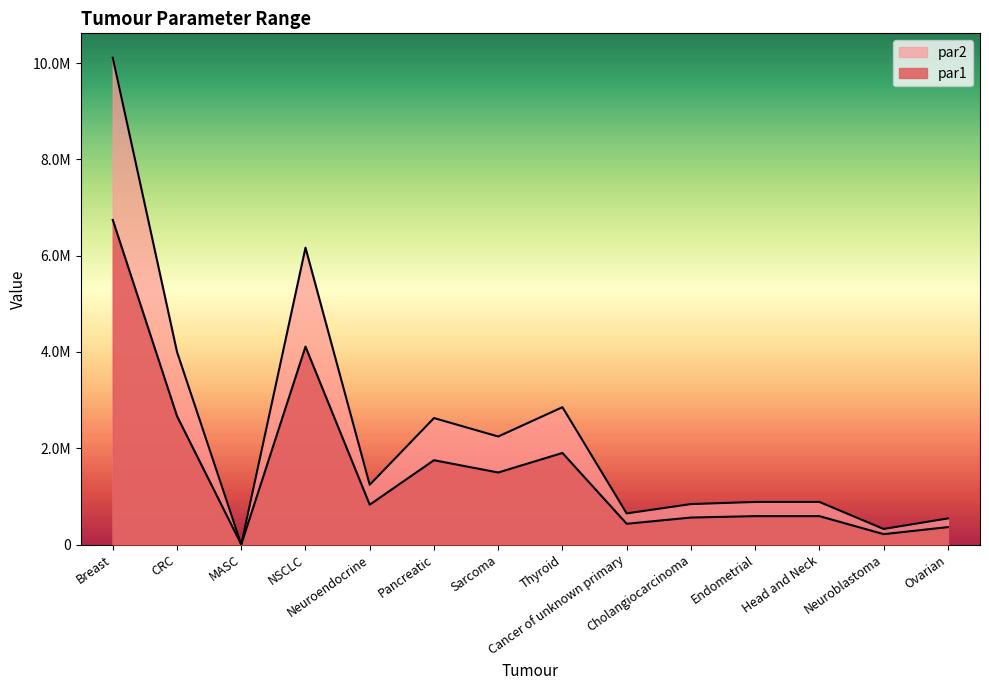

Does the chart display data point markers on the line(s)?

No